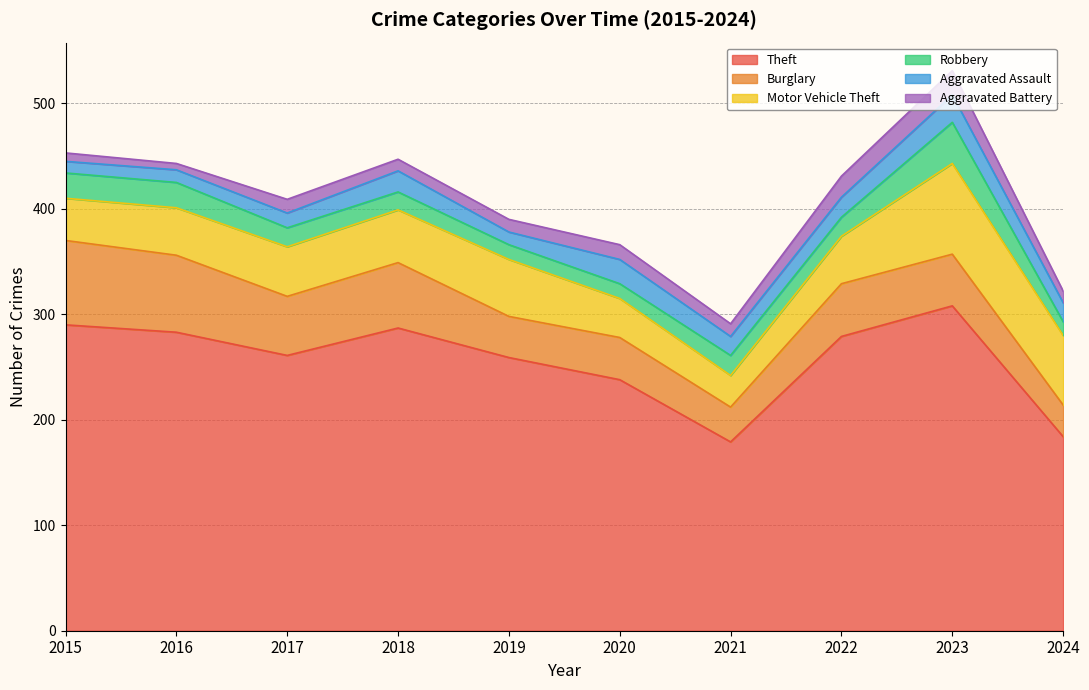

How many lines are shown in the chart?

6